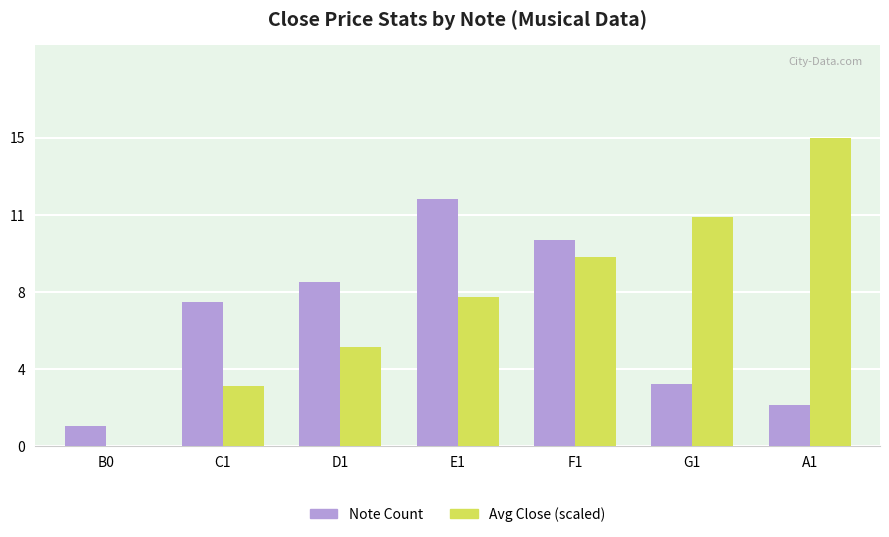

What is the spread (max minus min) of values at F1?

0.8